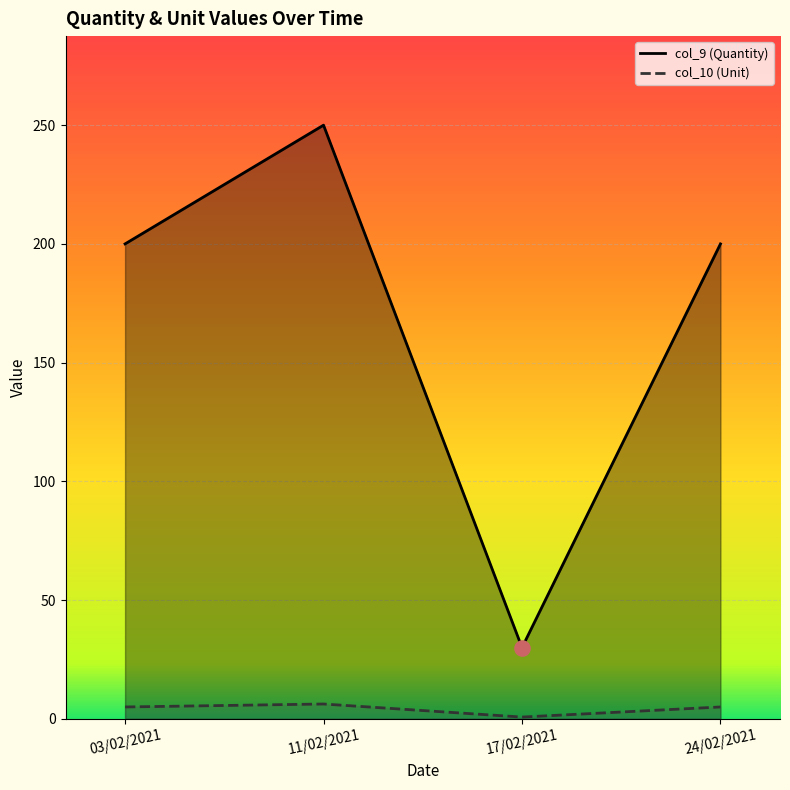

Which series has the largest Y range (max minus min)?

col_9 (Quantity)